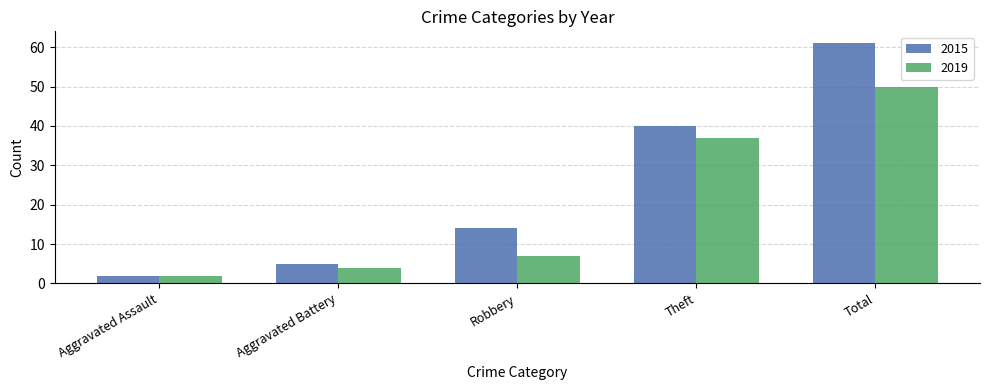

Between Aggravated Assault and Robbery, which series saw the biggest shift?

2015